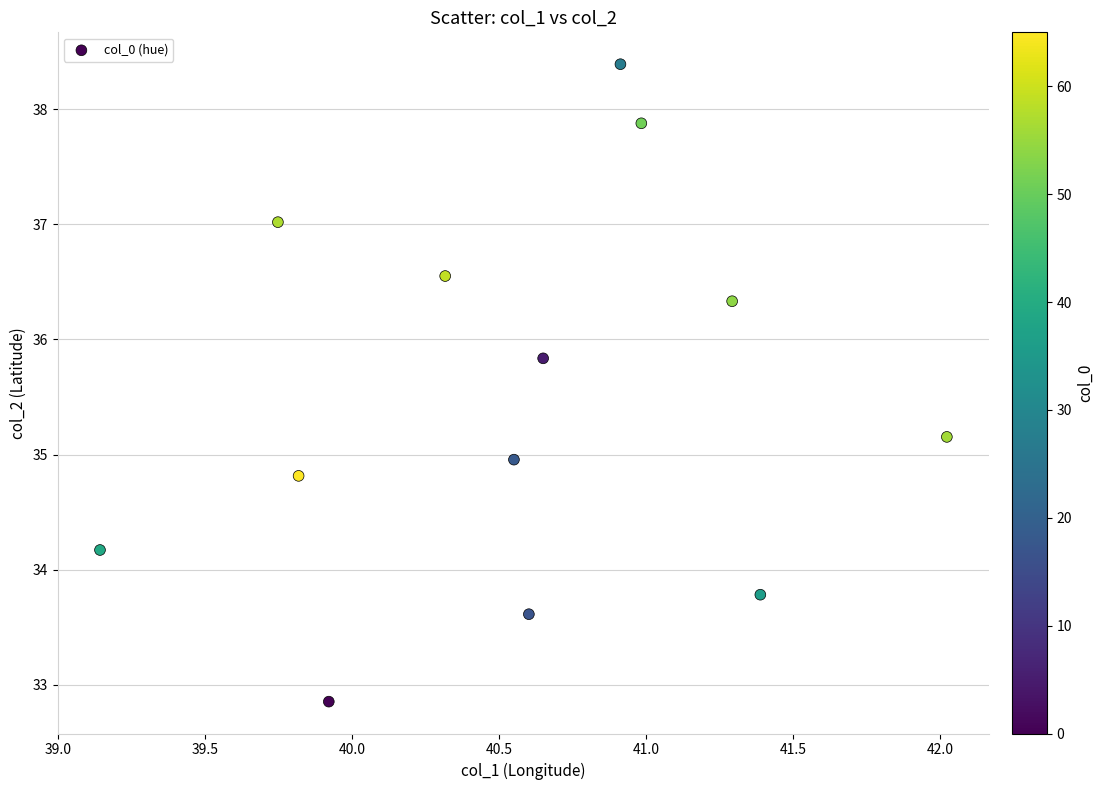

What is the range of X values (max minus min)?

2.9